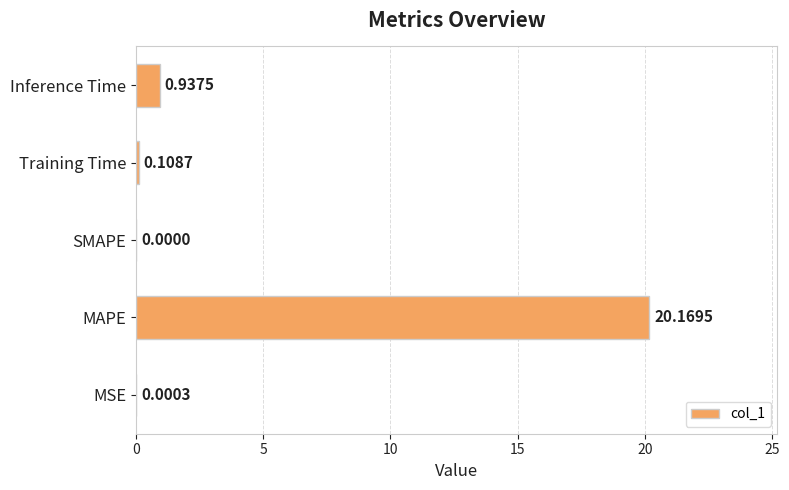

What is the average value?

4.2